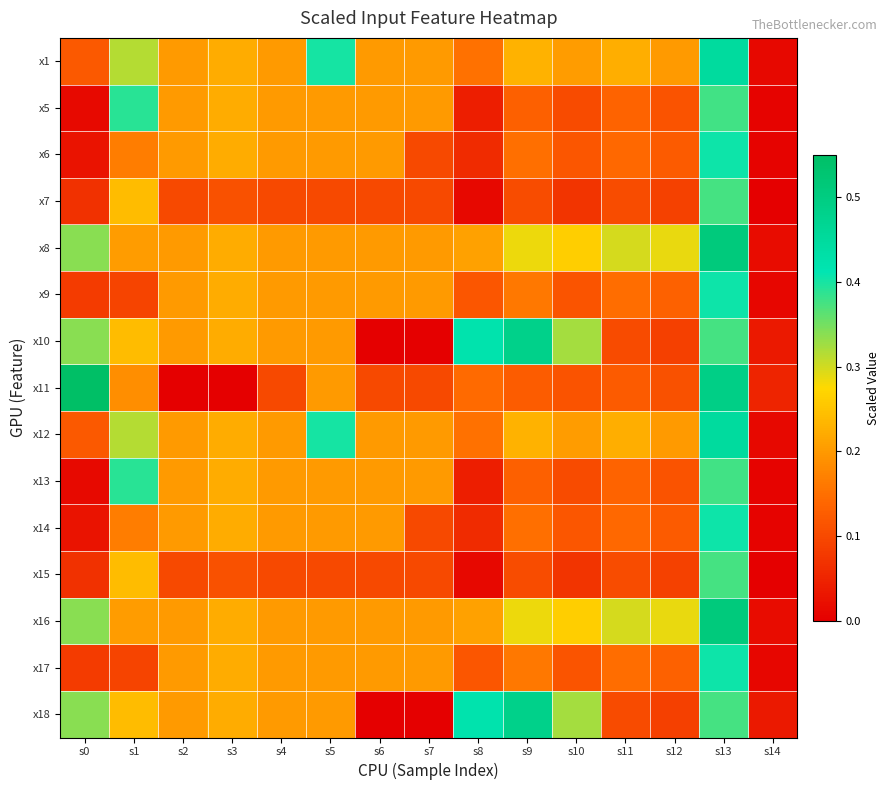

At s7, list the series in order from largest to smallest.

x1, x5, x8, x9, x12, x13, x16, x17, x6, x7, x11, x14, x15, x10, x18